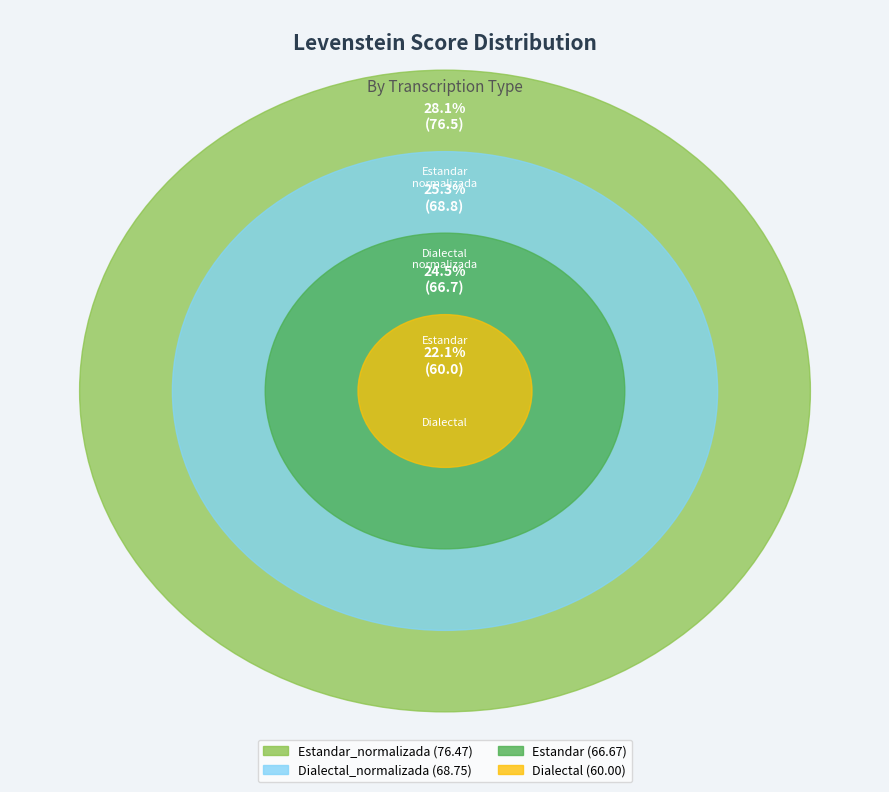

Rank the categories by value from highest to lowest.

Estandar_normalizada, Dialectal_normalizada, Estandar, Dialectal